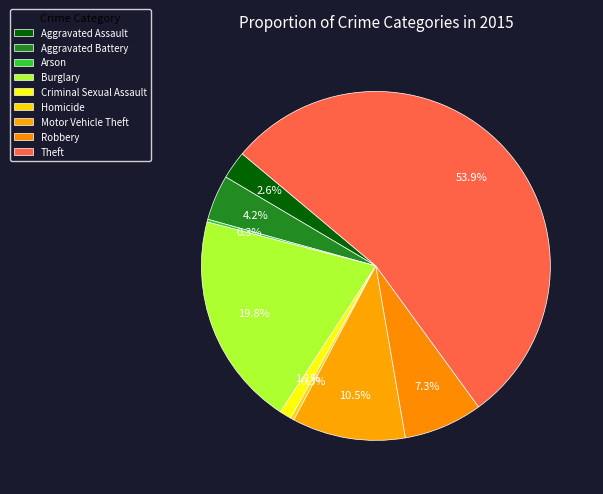

Which slice represents more than half of the pie?

Theft